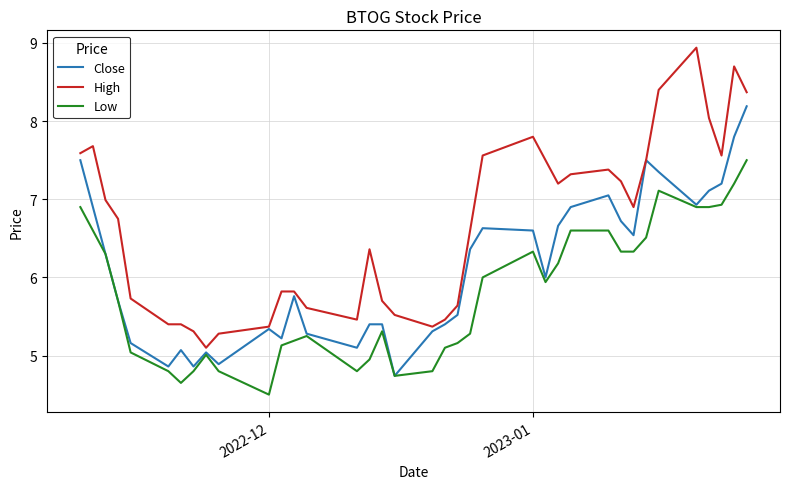

What is the greatest value displayed?

8.9